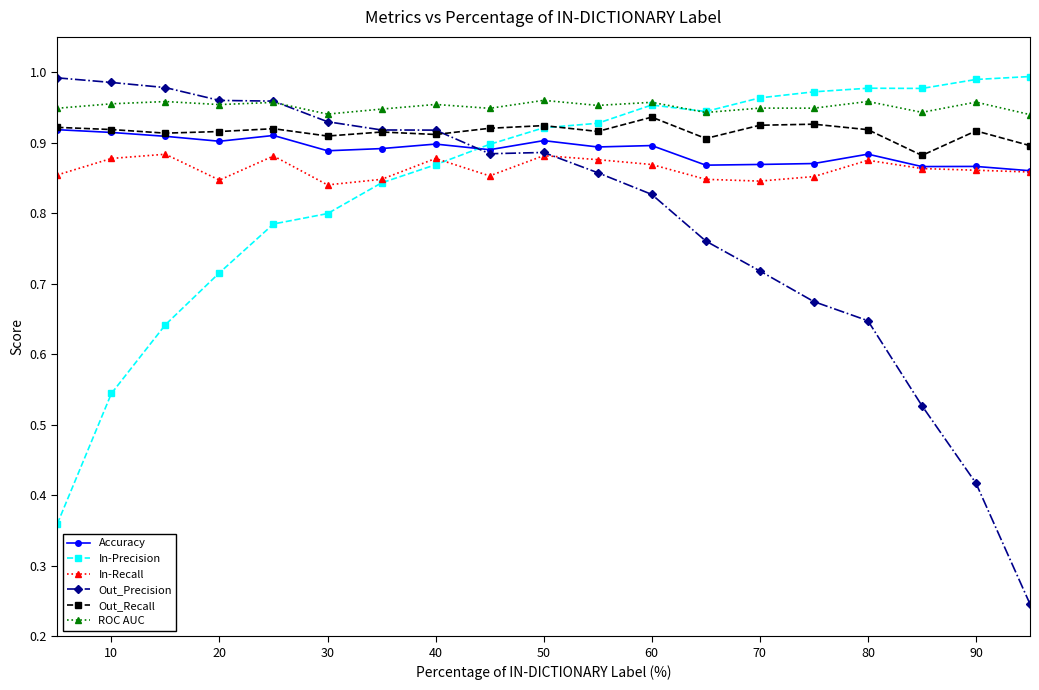

Which series has the largest range (max minus min)?

Out_Precision